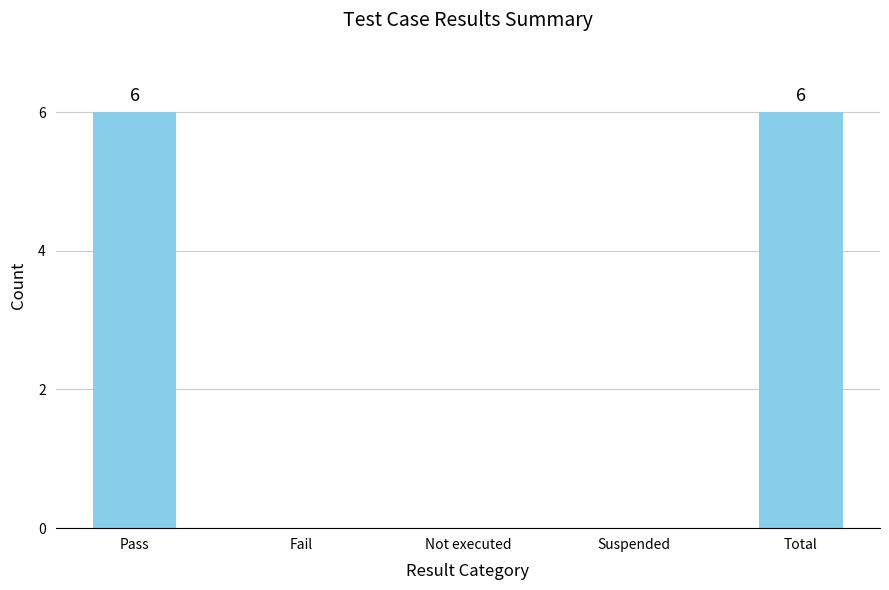

Reading left to right, list all the values displayed in this chart.

Pass=6	Fail=0	Not executed=0	Suspended=0	Total=6